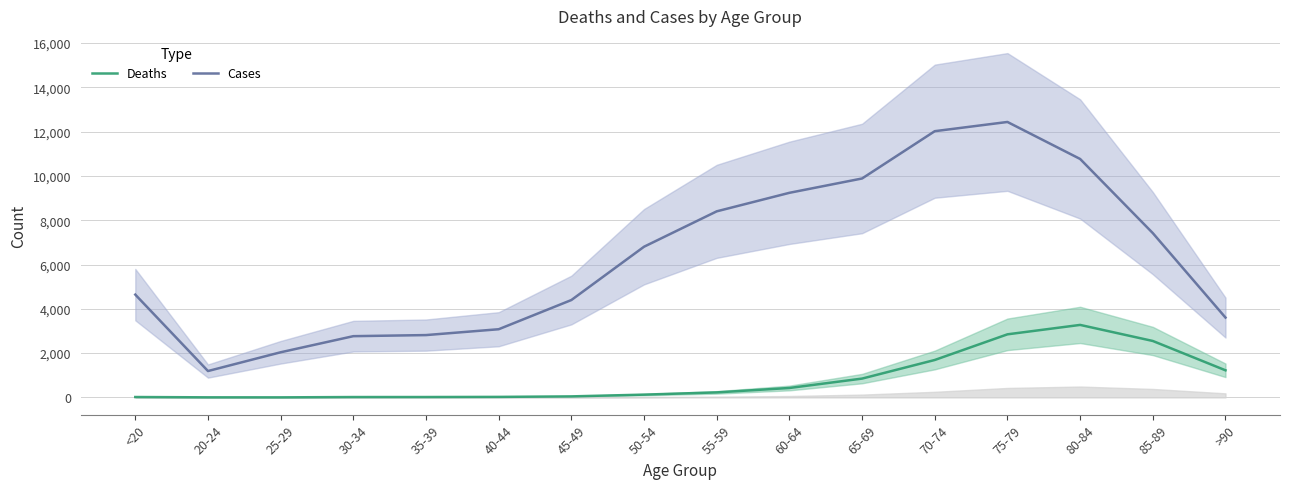

What is the difference between the maximum and minimum values in the Deaths series?

3270